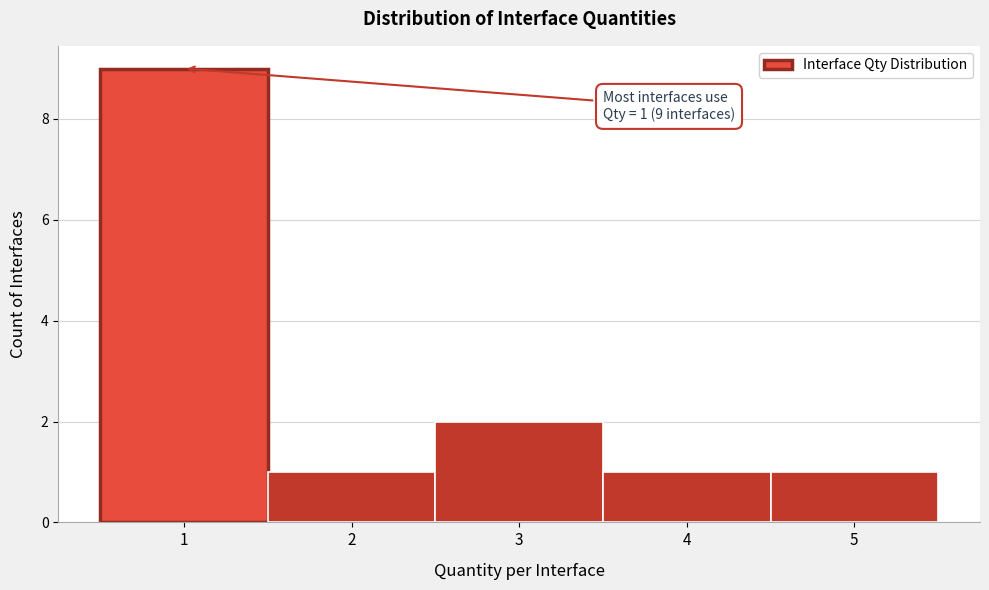

Which range on the x-axis has the tallest bar?

0.5 to 1.5